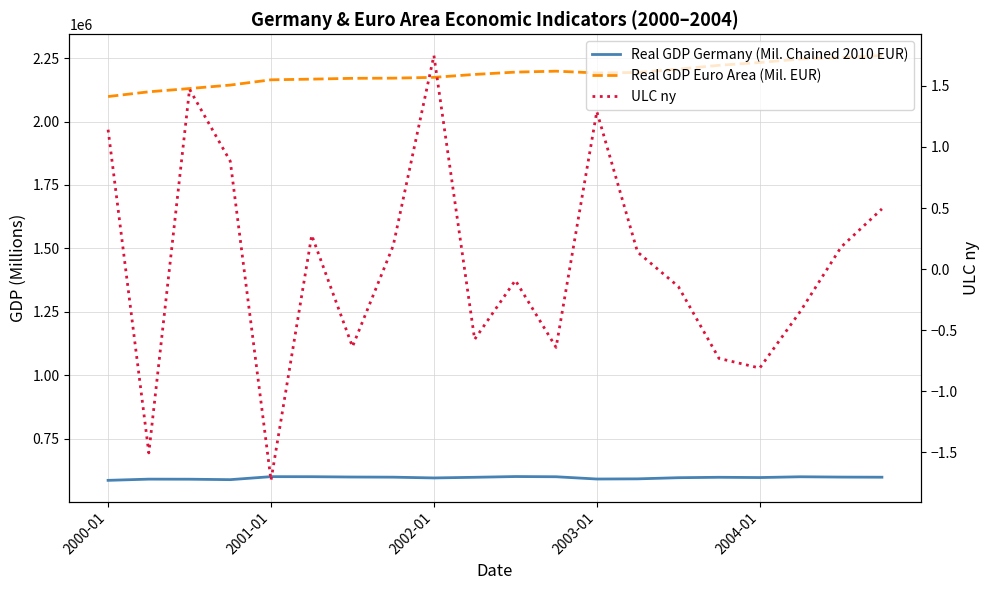

Read the ULC ny value at 10.

-0.1